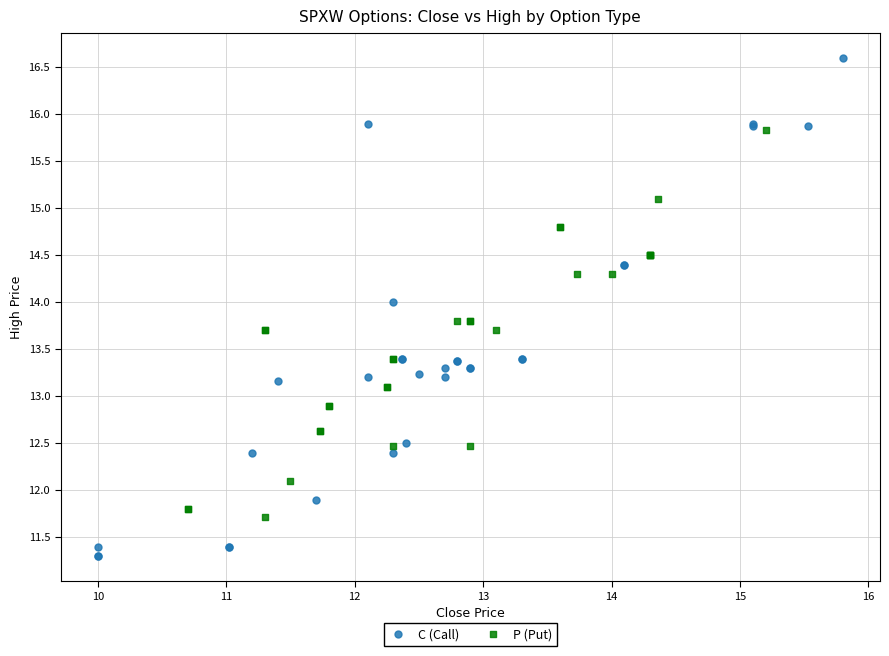

Which series contains the highest Y value?

C (Call)